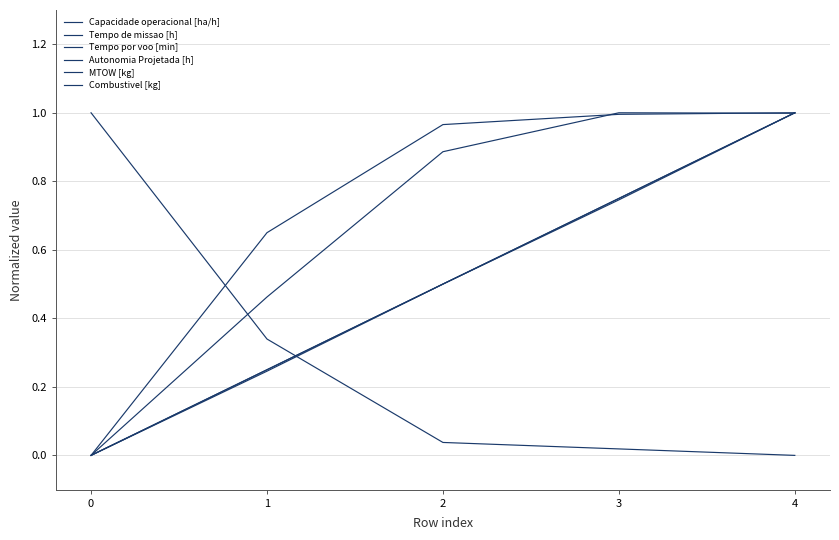

How many lines are shown in the chart?

6